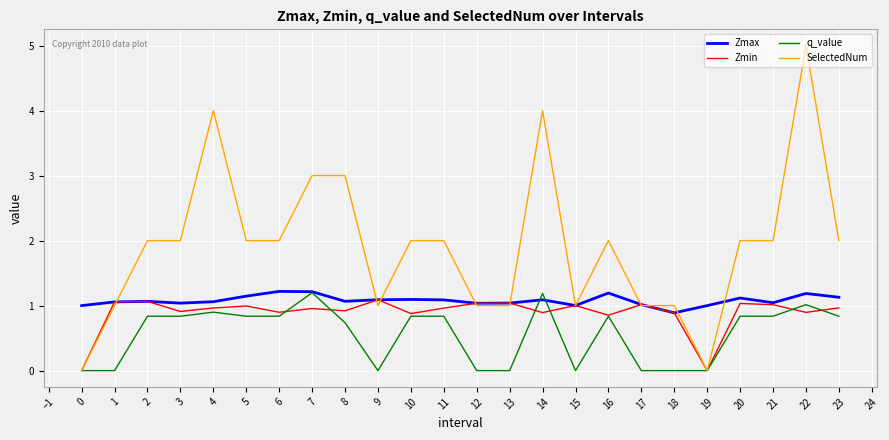

What is the approximate value of Zmin at 6?

0.9